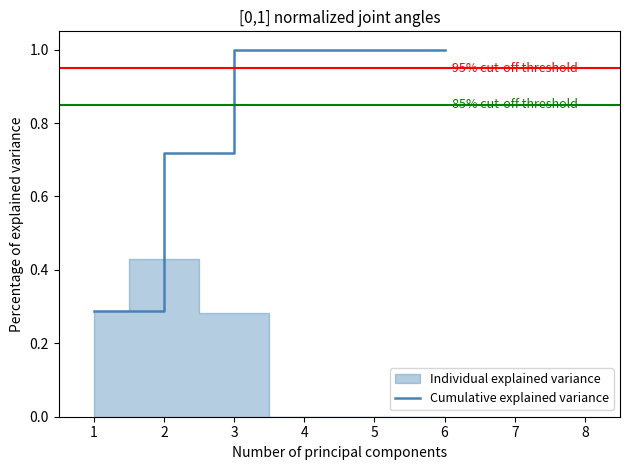

Does the chart have visible grid lines?

No